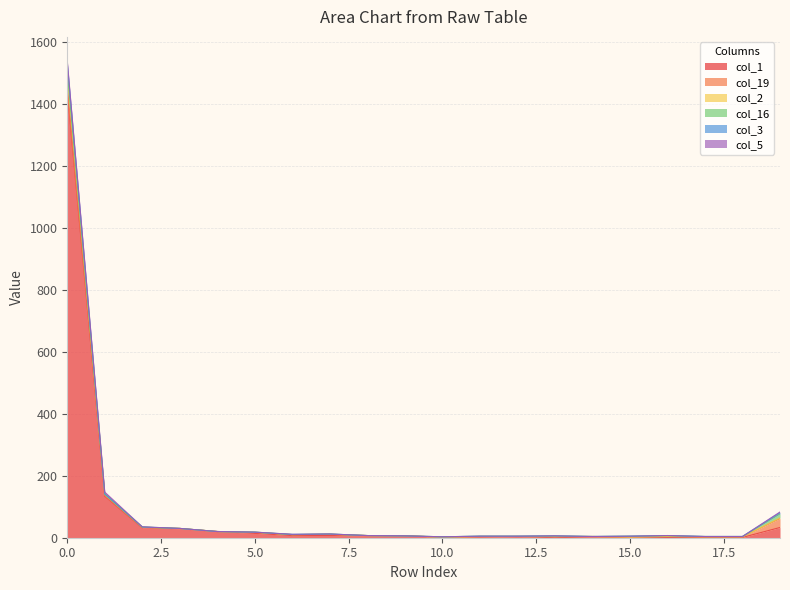

The col_3 series shows 1 at 18. True or false?

False